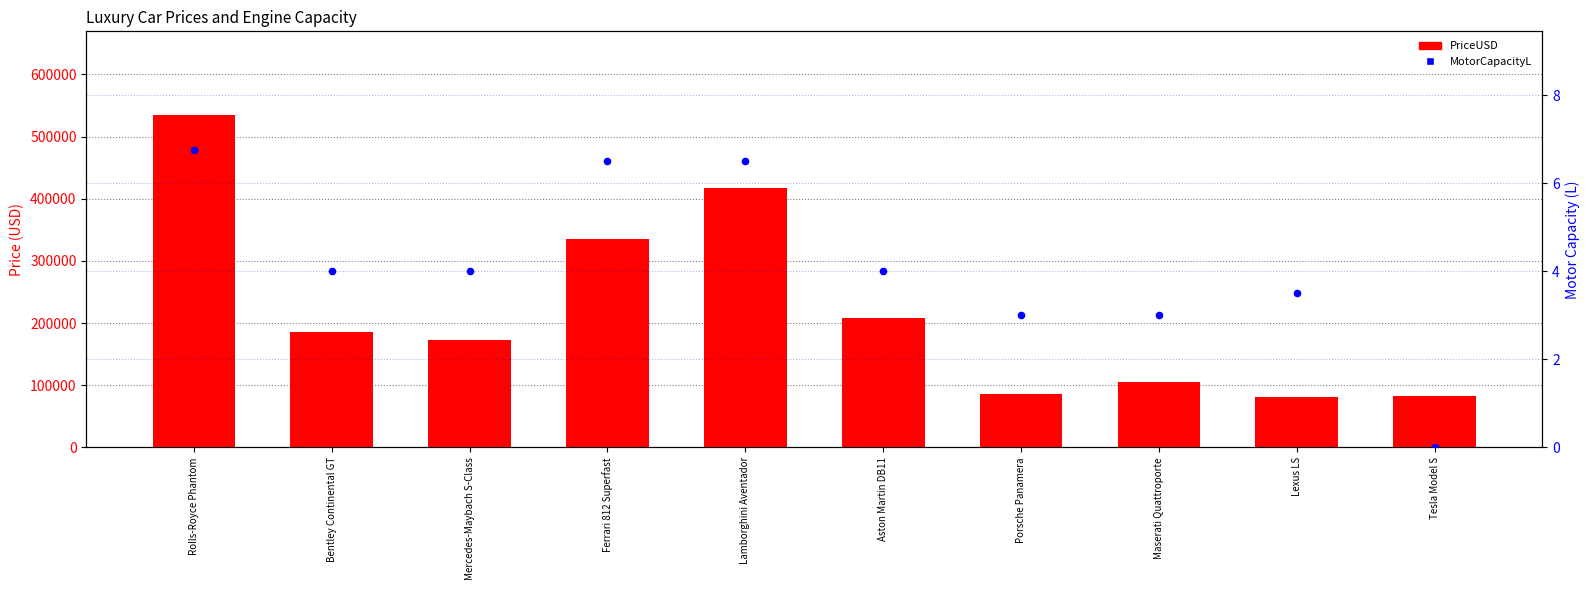

Which series has the largest Y range (max minus min)?

PriceUSD